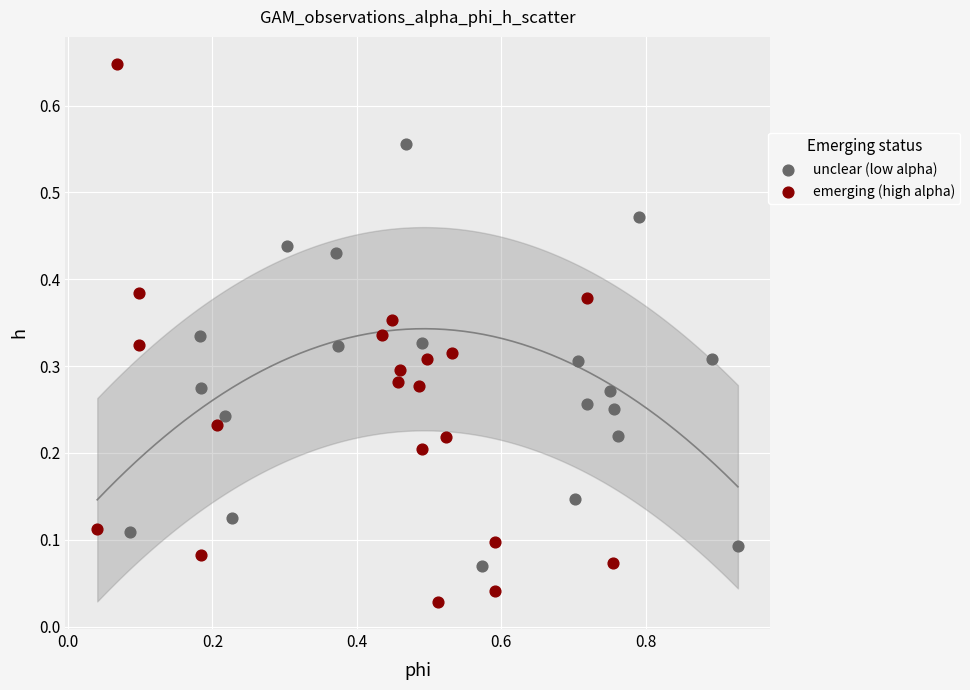

What are all the series names shown in the legend?

unclear (low alpha), emerging (high alpha)